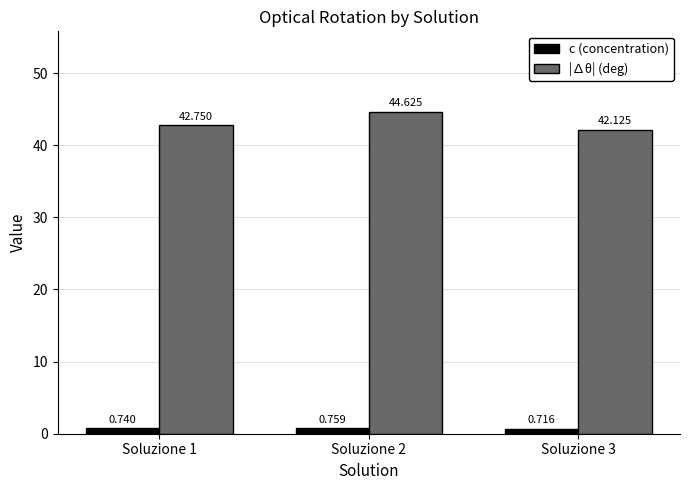

Is the value of |∆θ| (deg) at Soluzione 1 greater than the value of c (concentration) at Soluzione 3?

Yes